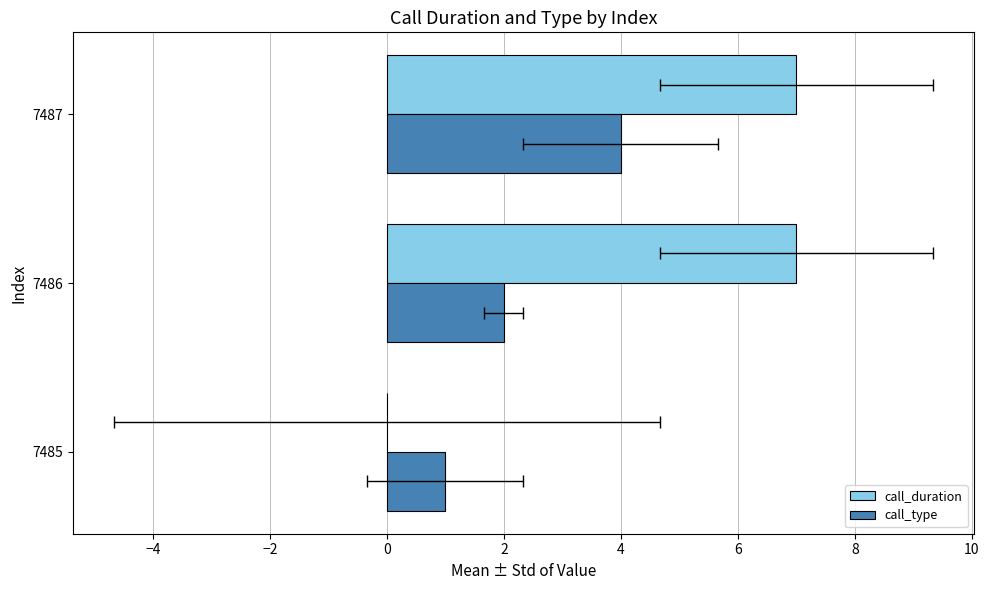

What are all the series names shown in the legend?

call_duration, call_type